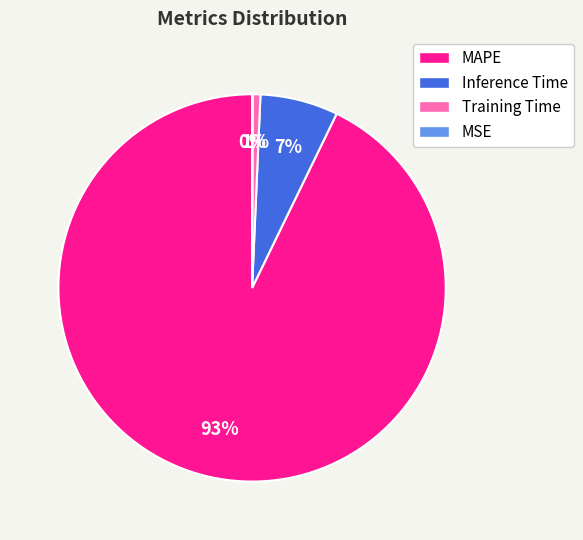

Is the sum of Training Time and MAPE greater than half?

Yes